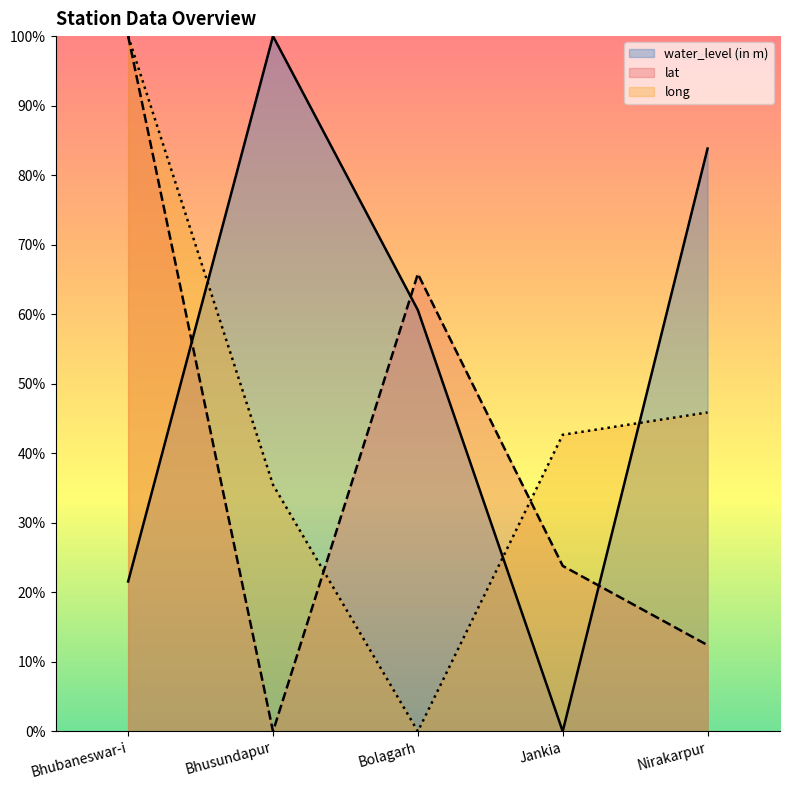

At Bhusundapur, list the series in order from largest to smallest.

water_level (in m), long, lat